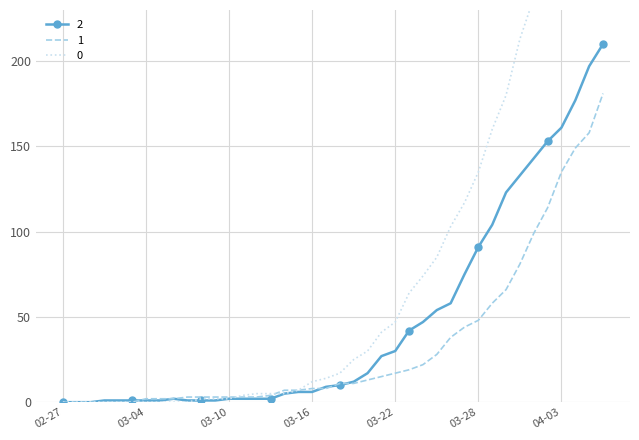

What is the total value across all series at 2020-03-25?

167